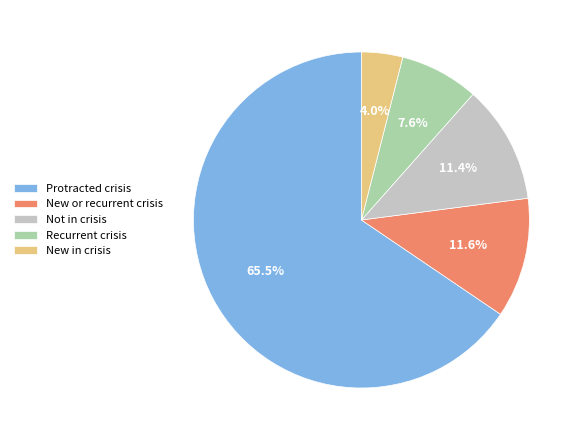

Which slice is the smallest?

New in crisis